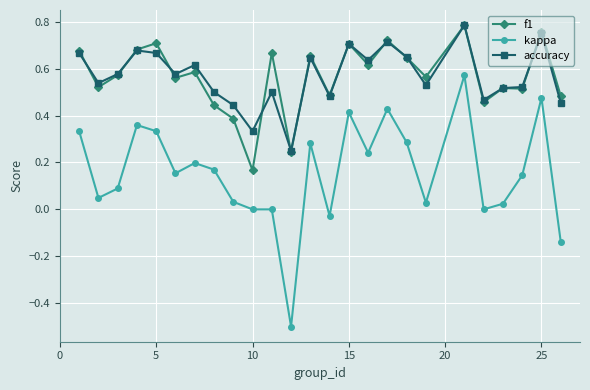

Is this an area chart (filled region under the line)?

No